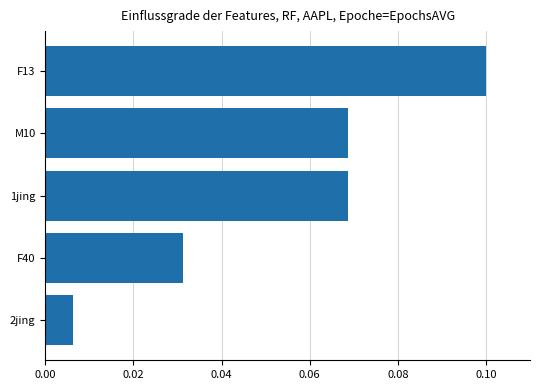

At which category does the chart reach its minimum across all series?

2jing